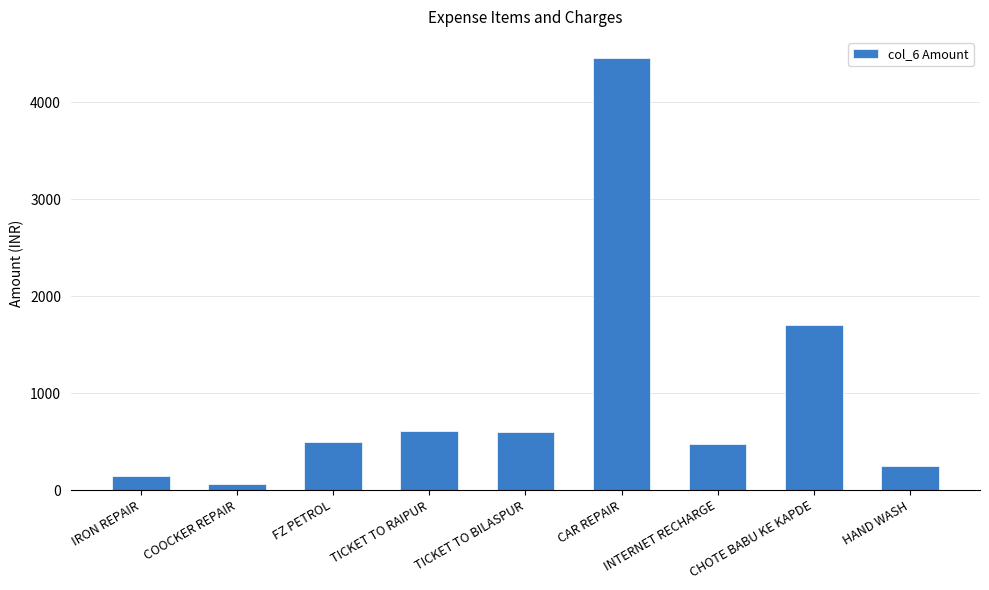

At which category does the chart reach its minimum across all series?

COOCKER REPAIR